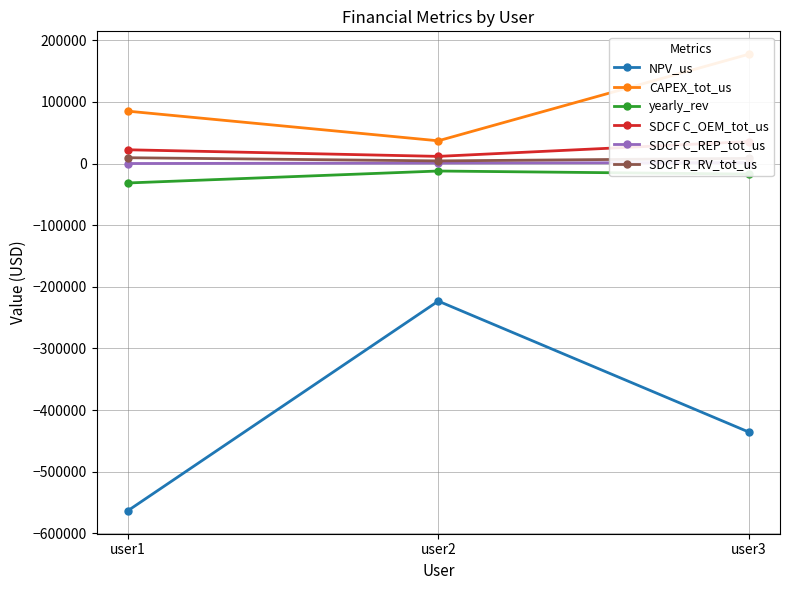

Which series has the largest range (max minus min)?

NPV_us